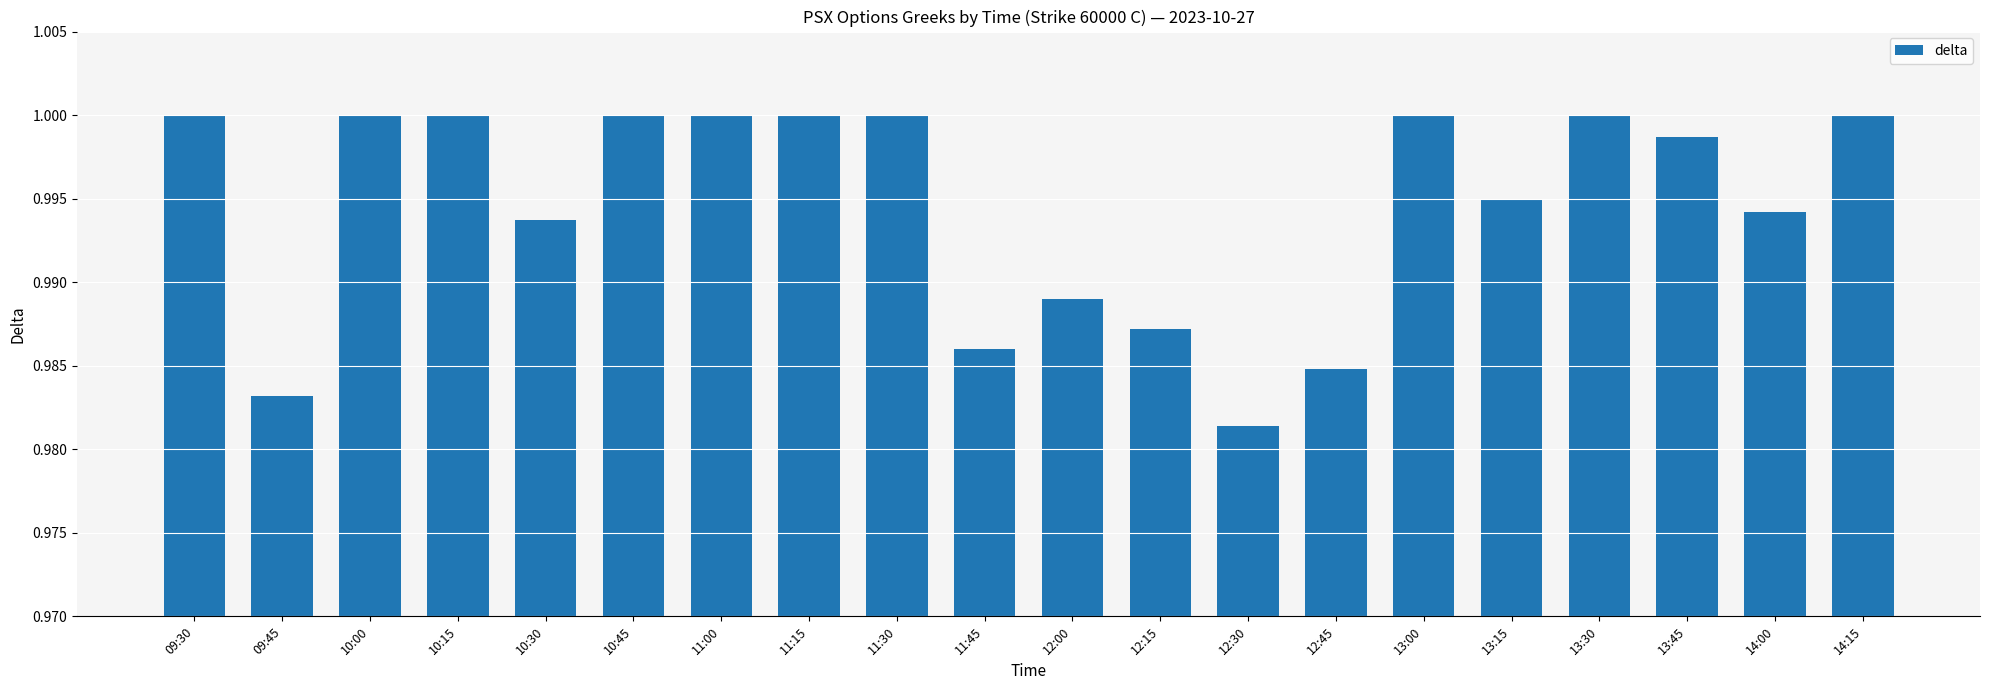

Which category has the lowest value across all series?

12:30